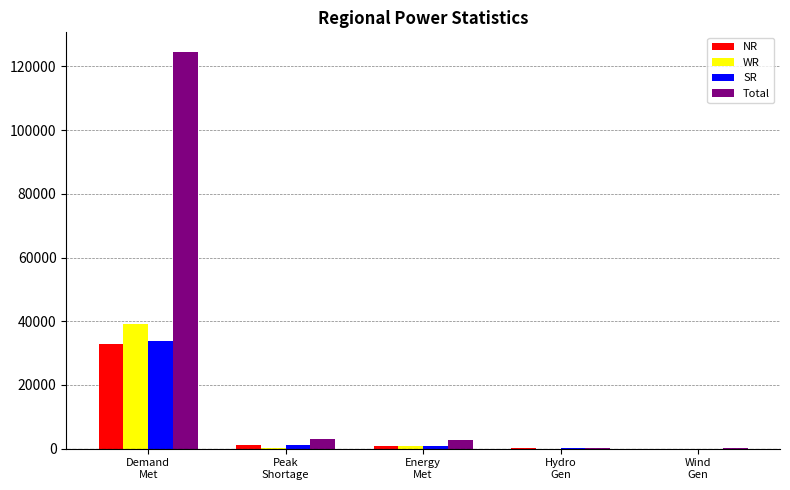

At which label is NR closest to 16458?

Peak
Shortage